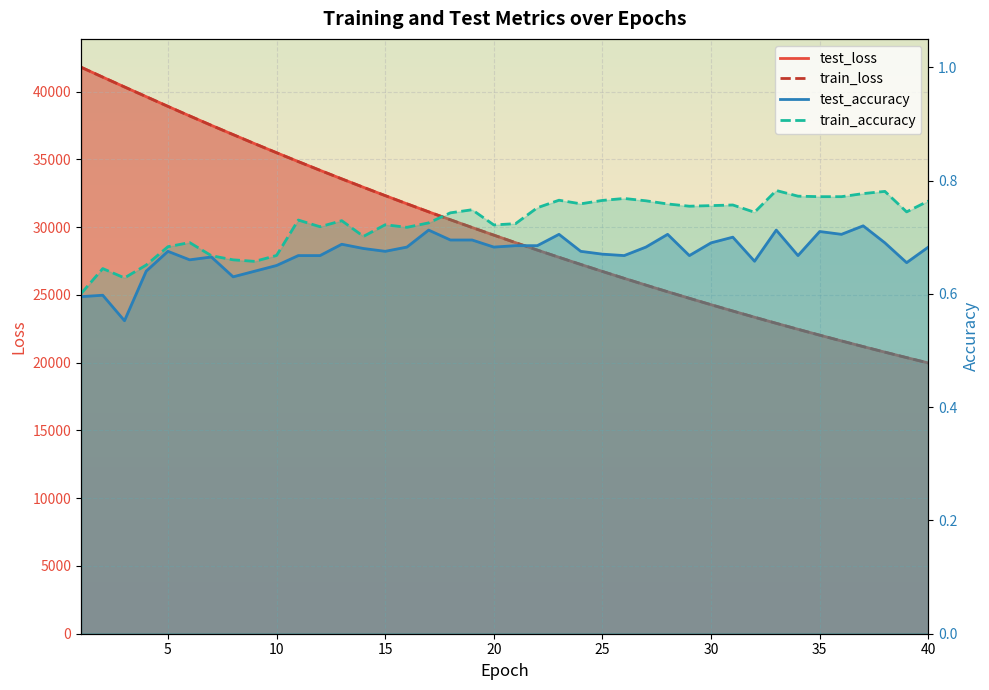

How many interior local peaks does the test_accuracy series have?

11